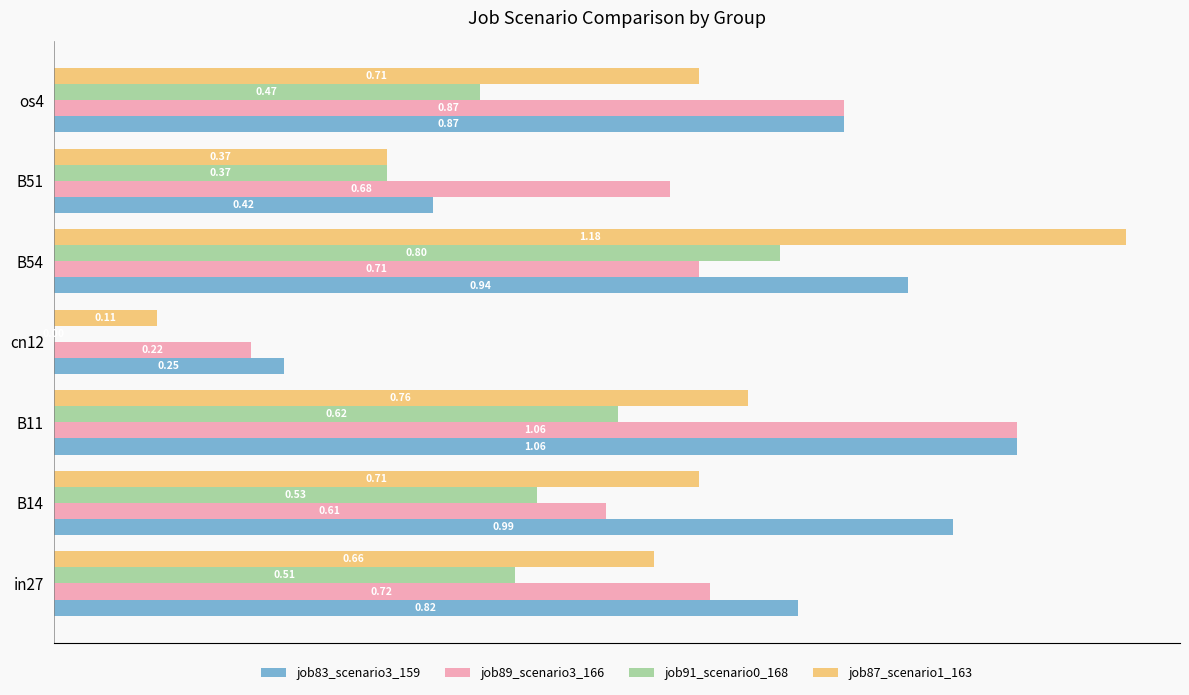

At which category is the sum across all series the highest?

B54